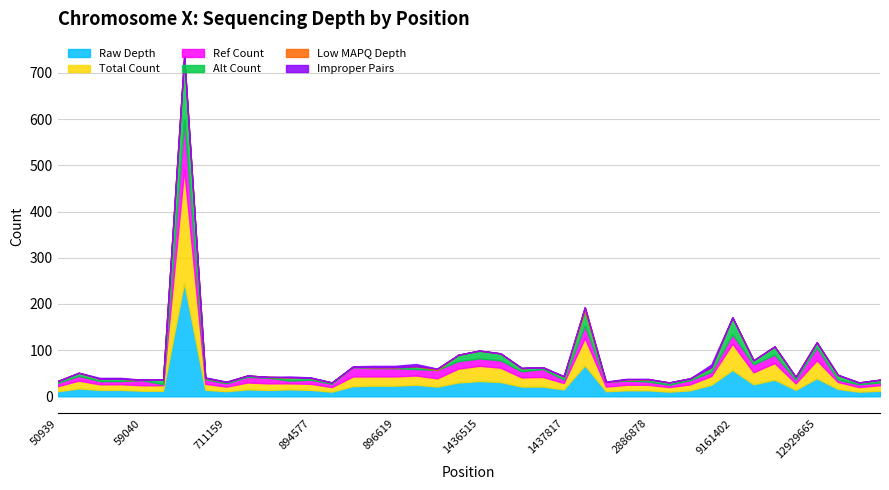

What are all the series names shown in the legend?

rawDepth, totalCount, refCount, altCount, lowMAPQDepth, improperPairs